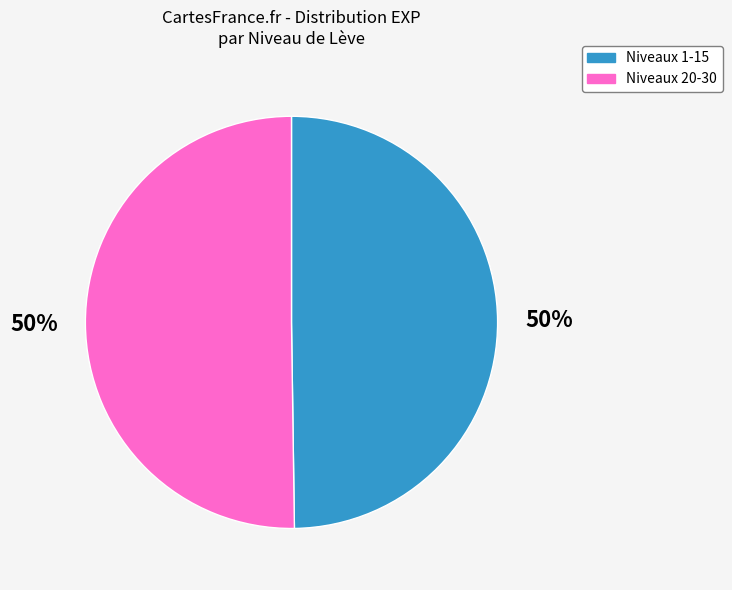

To the nearest percent, what is the average slice percentage?

50%